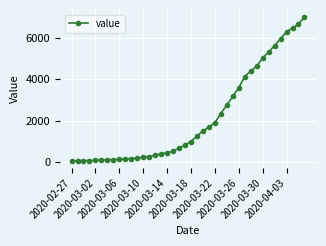

What is the greatest value displayed?

7004